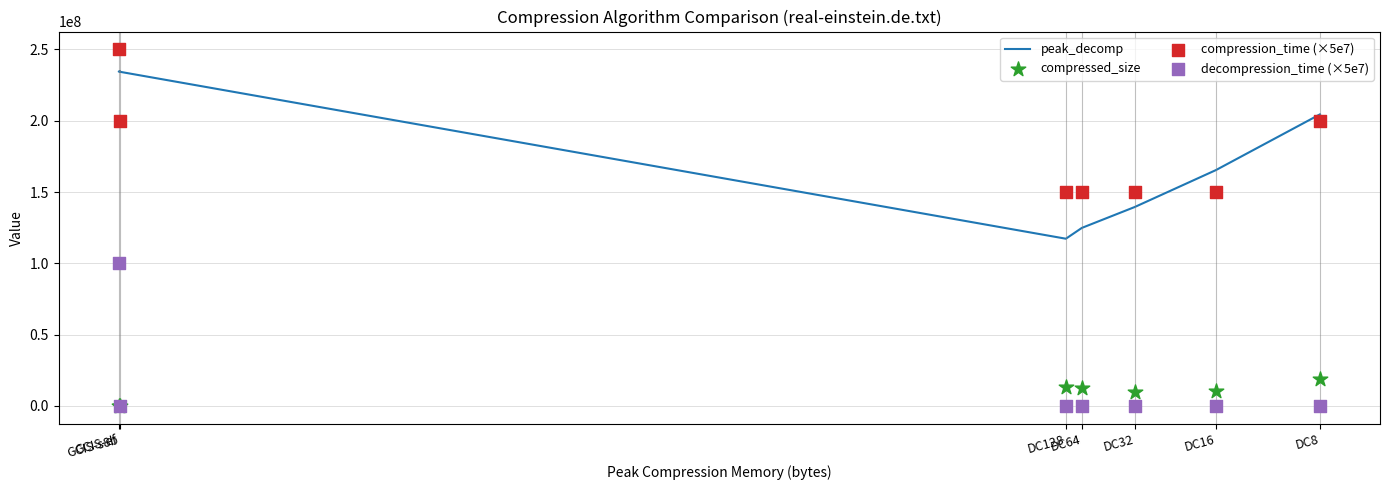

At which category is the sum across all series the highest?

GCIS-ef